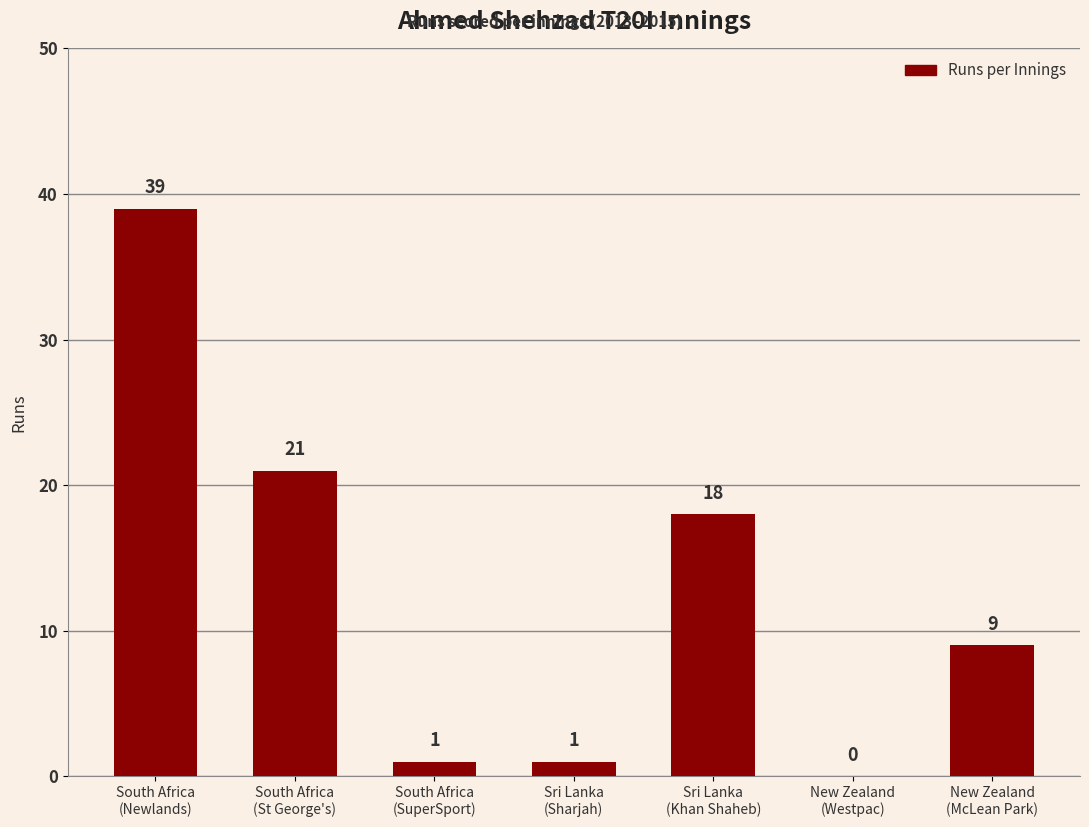

What is the sum of all values?

89